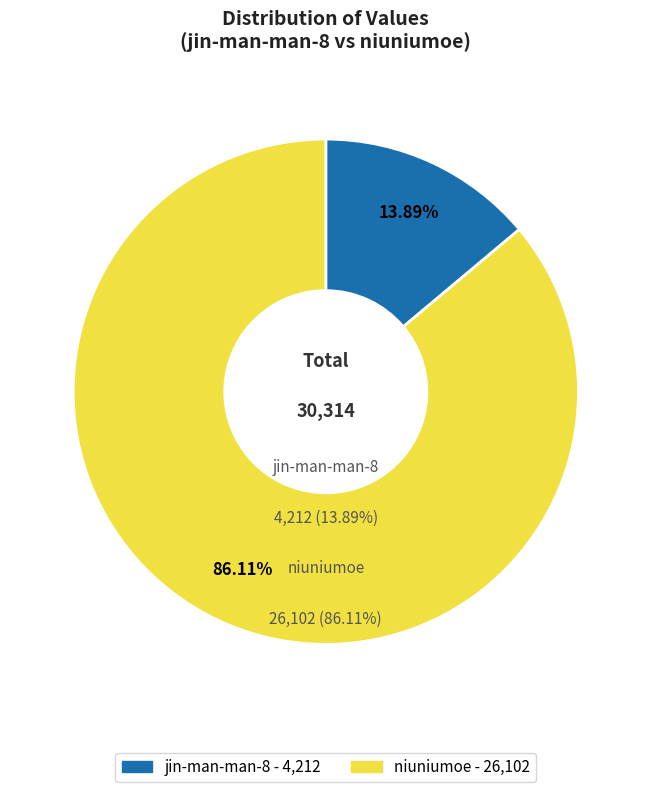

Does jin-man-man-8 represent more than half of the total?

No